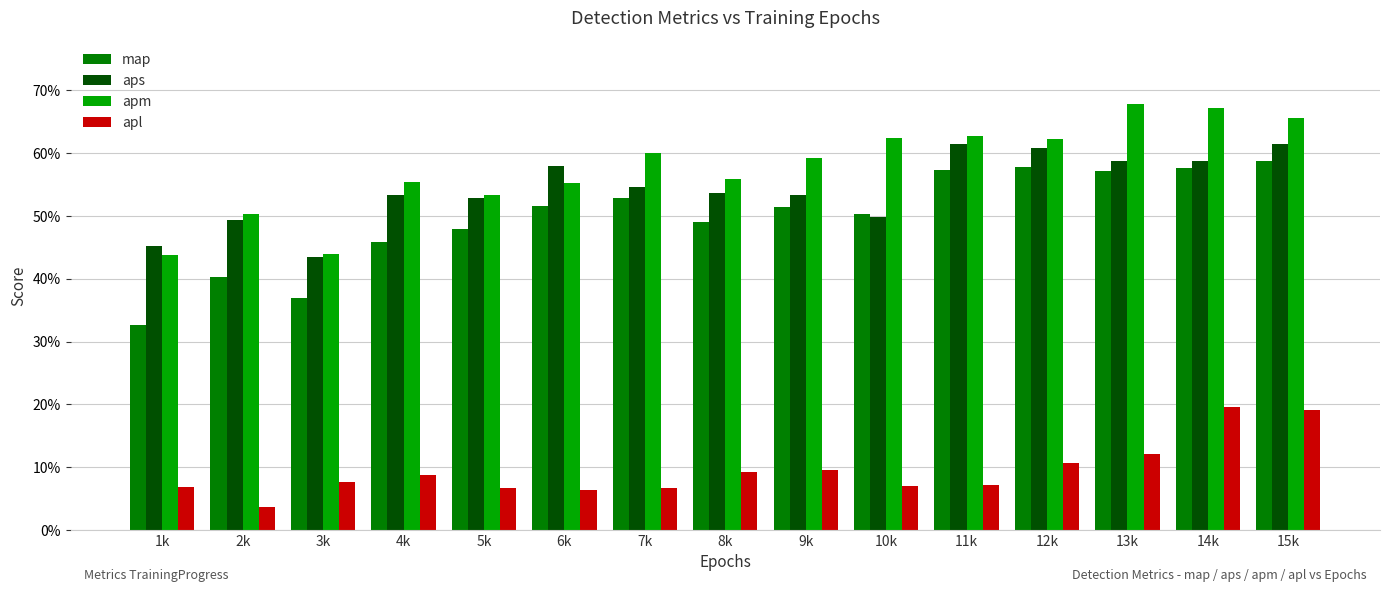

Between 6k and 14k, which series saw the biggest shift?

apl